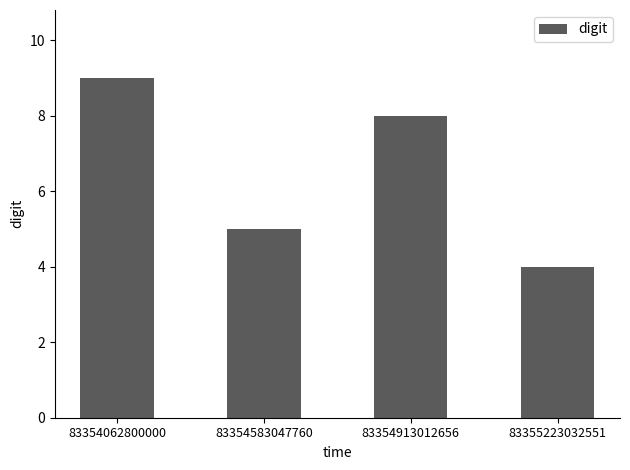

Between 83355223032551 and 83354583047760, which is larger?

83354583047760